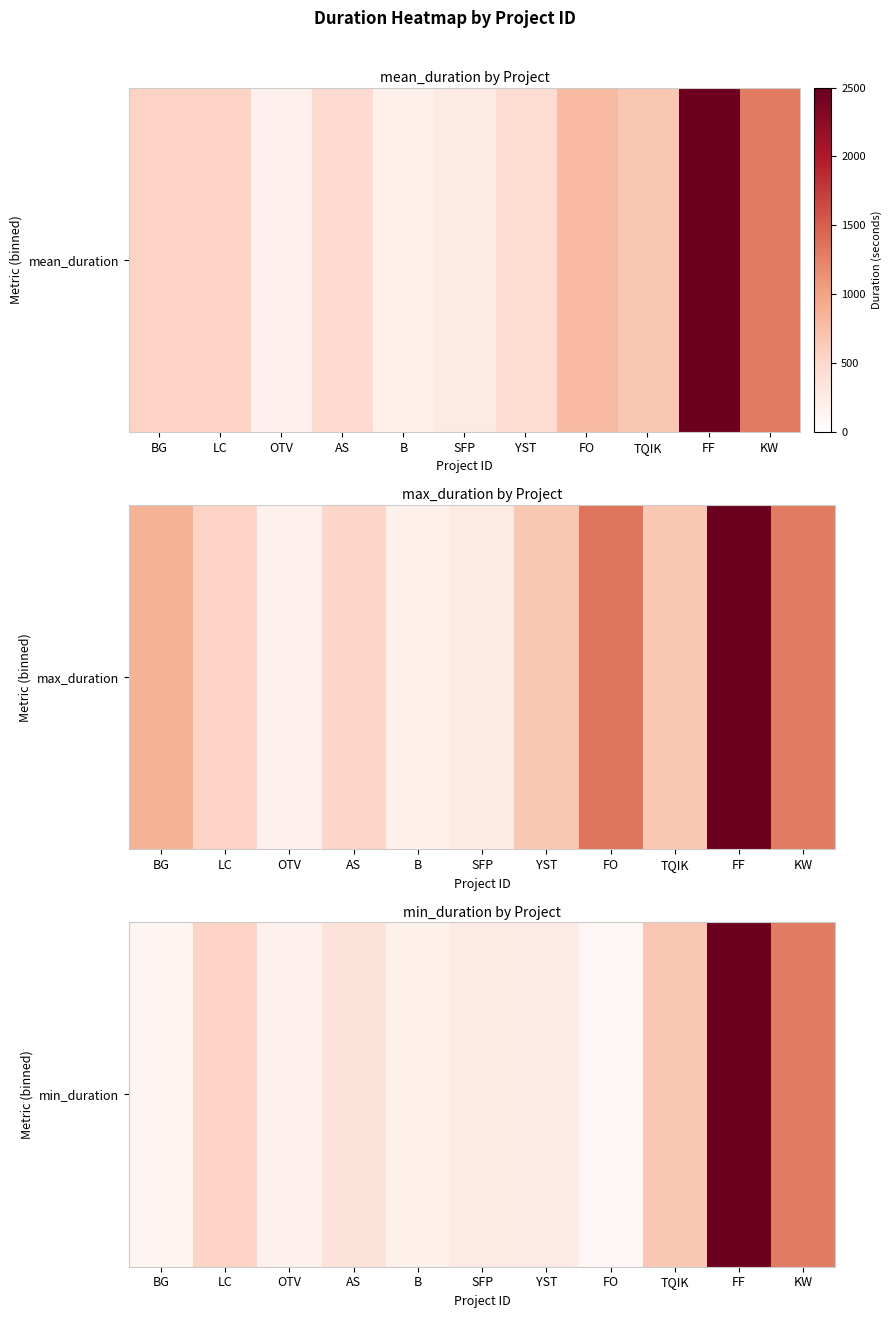

Reading left to right, list all the values displayed in this chart.

BG=141	LC=556	OTV=179	AS=373	B=202	SFP=283	YST=266	FO=105	TQIK=667	FF=2458	KW=1308